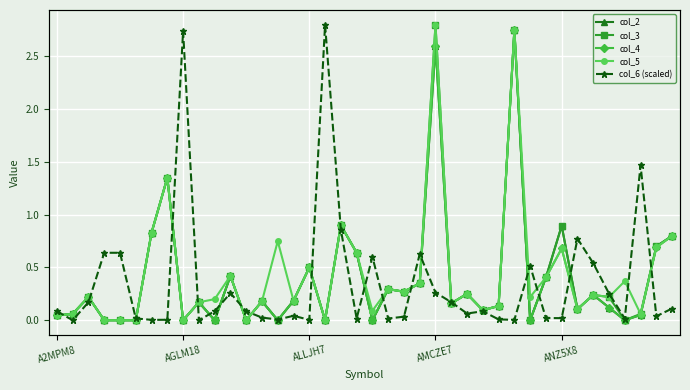

What value does the col_5 series have at 37?

0.1